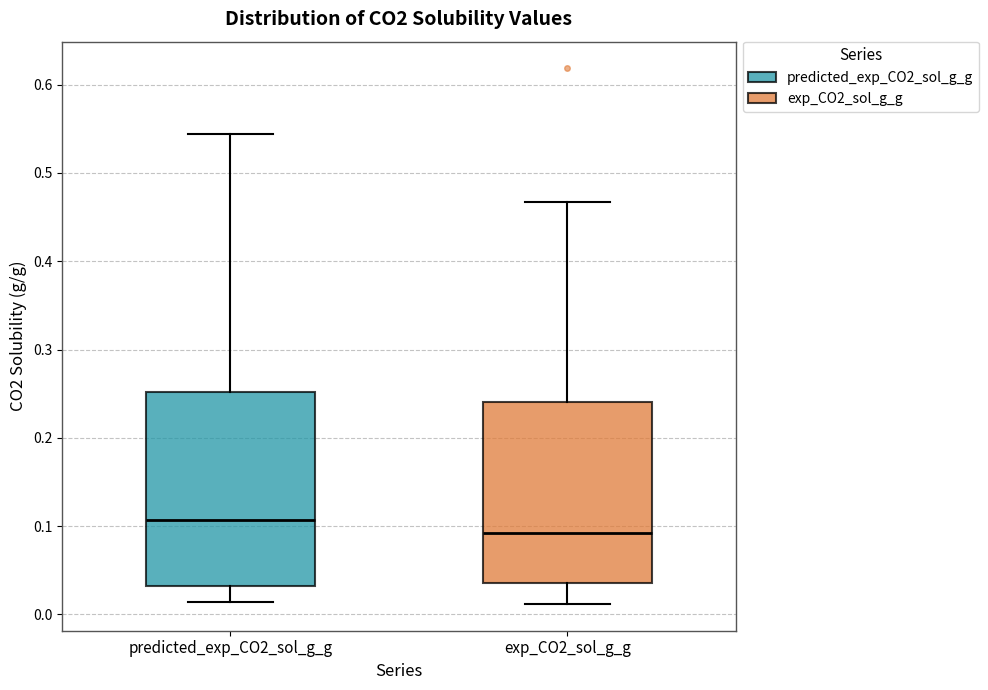

Which box's median line is the lowest?

exp_CO2_sol_g_g